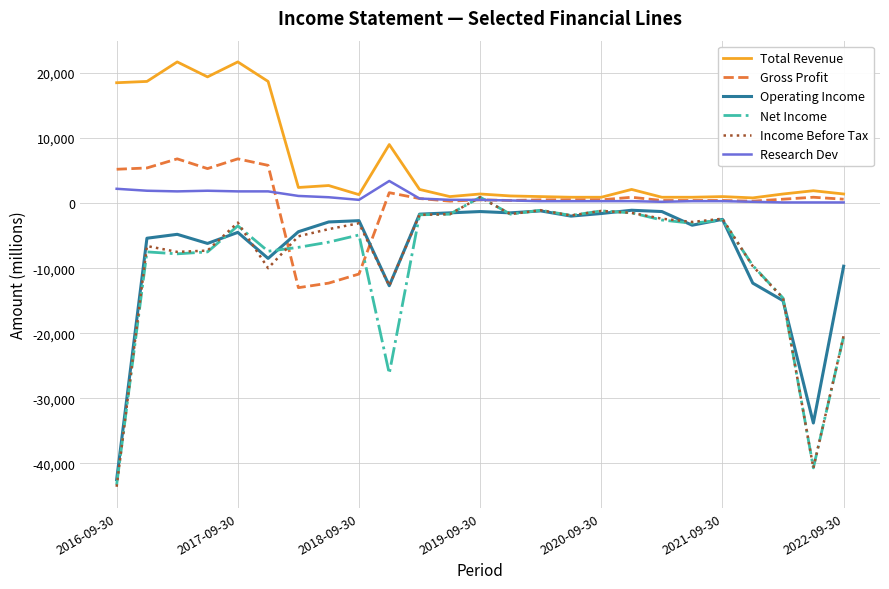

What is the lowest value of the Gross Profit series?

-13000